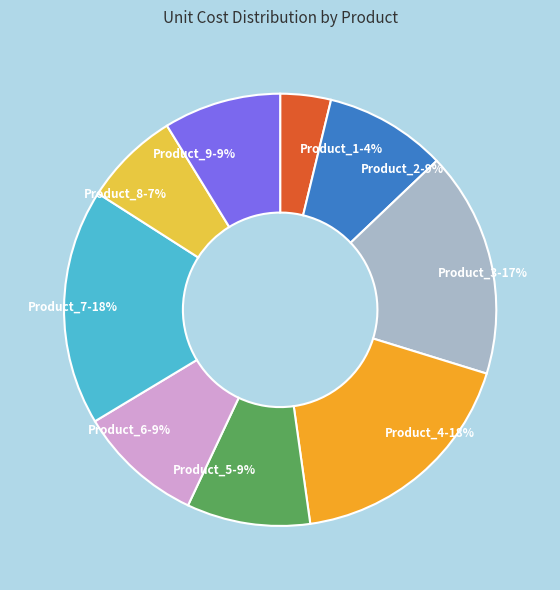

To the nearest percent, what percentage of the pie is Product_3?

17%